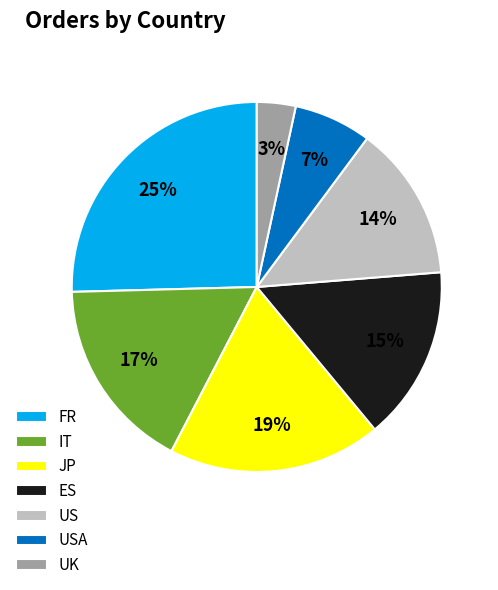

Is there any slice that represents more than half of the pie?

No